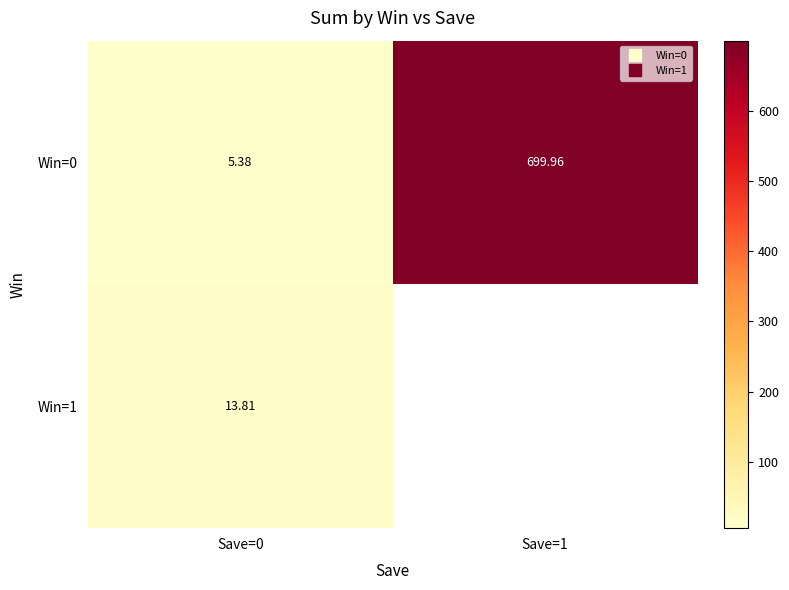

Which category has the highest value in the Win=0 series?

Save=1